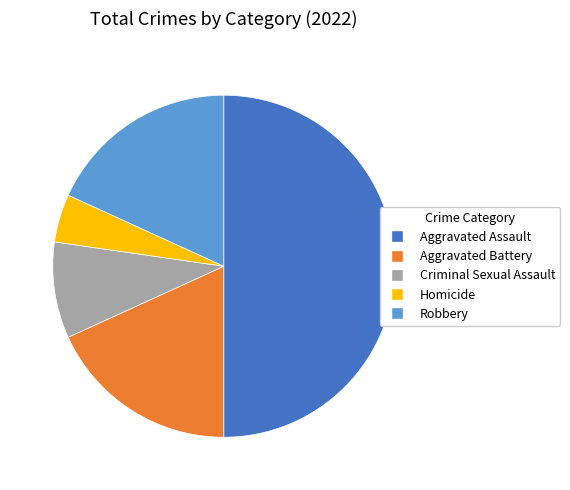

Does Criminal Sexual Assault account for over 50% of the chart?

No